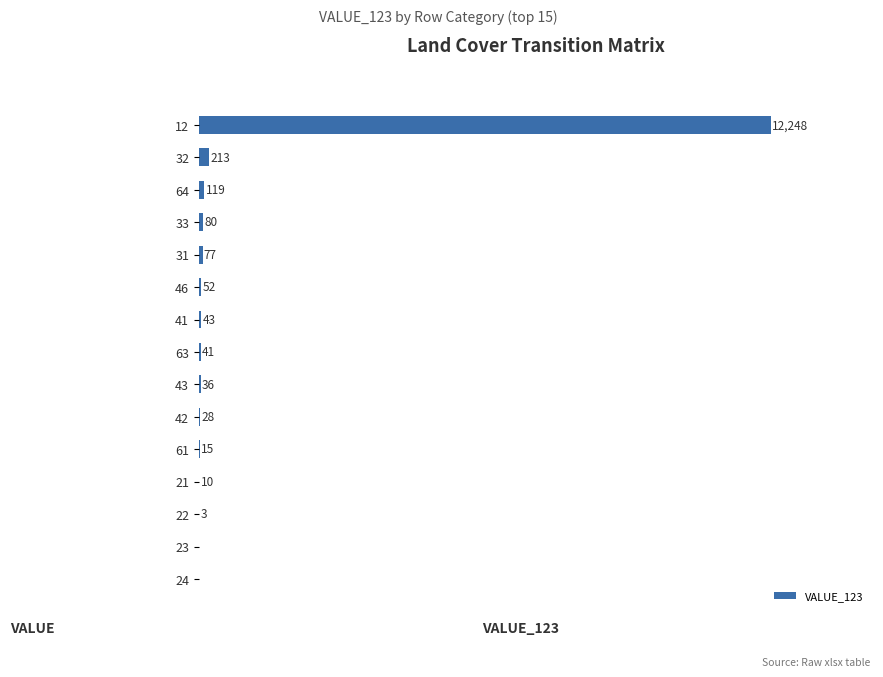

Are the bars horizontal?

Yes